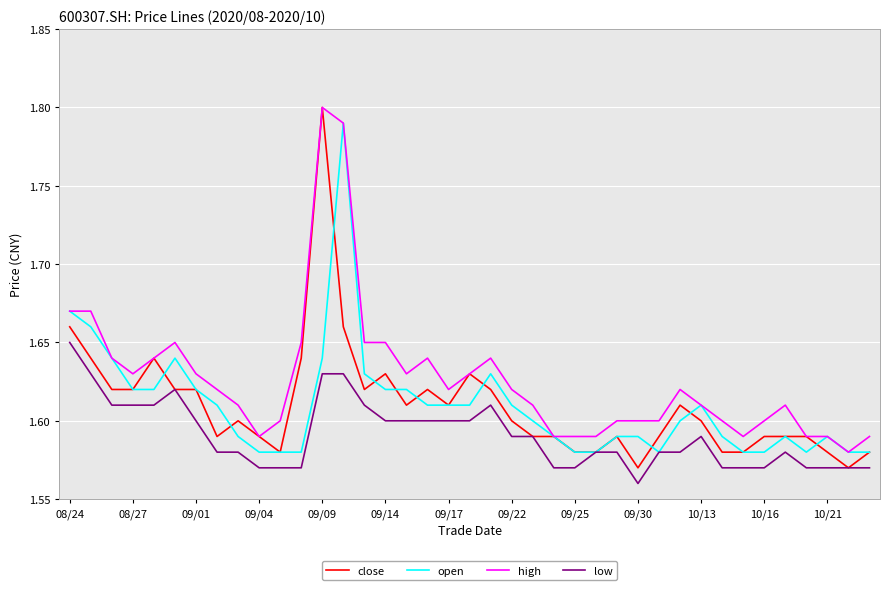

True or false: high and low intersect in this chart.

False